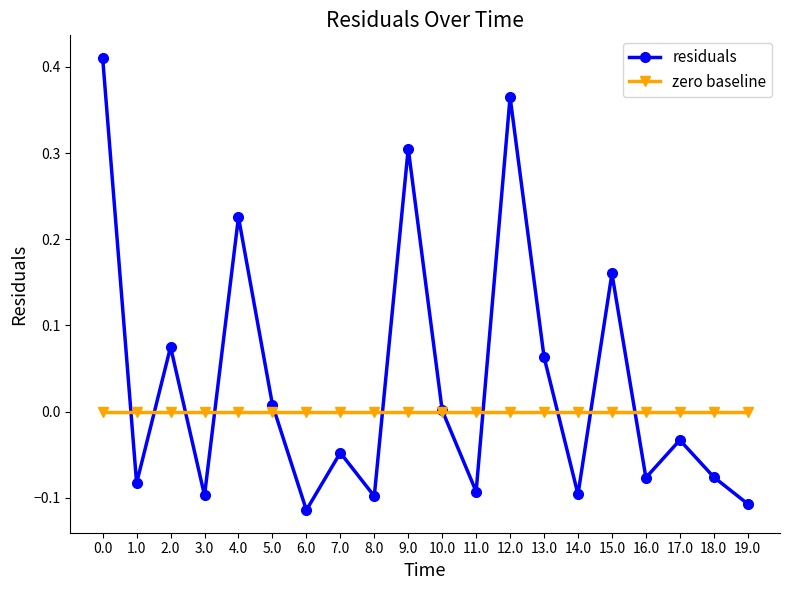

Rank the series by their maximum value, from highest to lowest.

residuals, zero baseline